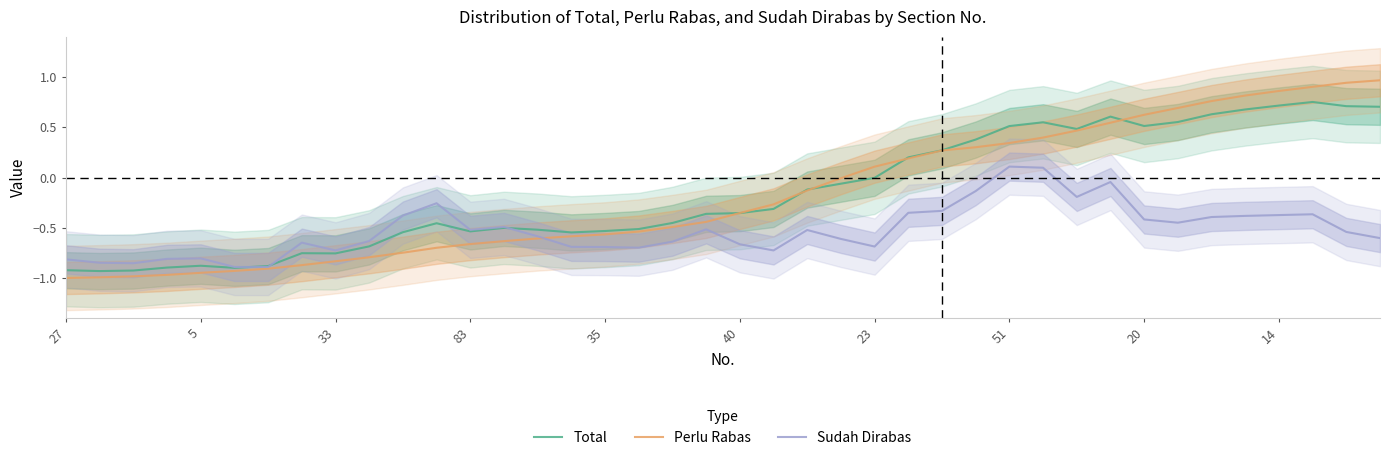

At how many categories does at least one series exceed 0?

16